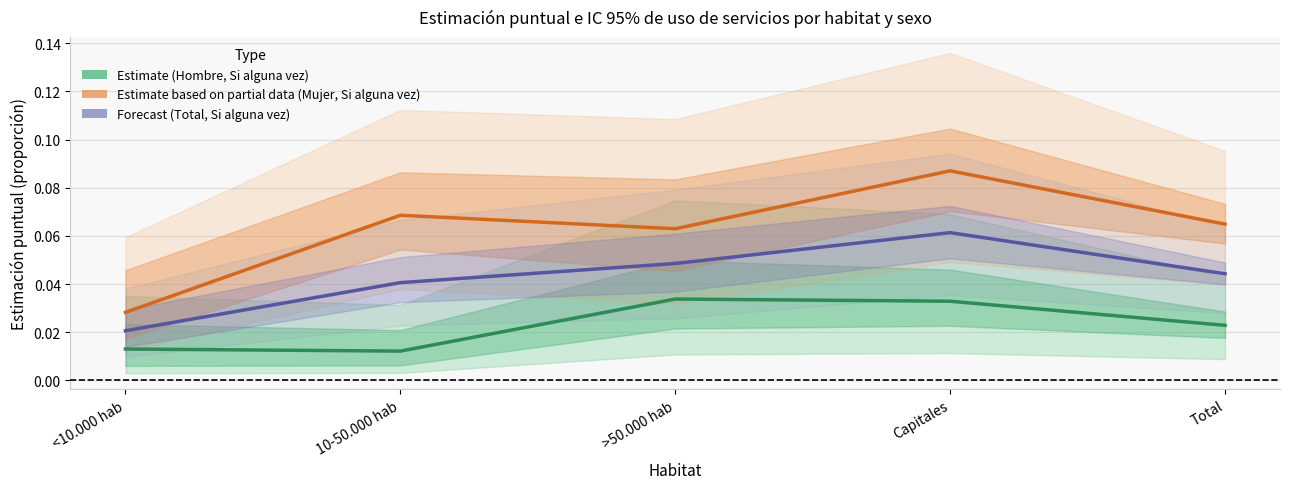

Reading left to right, transcribe all the data shown in this chart.

Estimate (Hombre, Si alguna vez): 0.0	0.0	0.0	0.0	0.0
Estimate based on partial data (Mujer, Si alguna vez): 0.0	0.1	0.1	0.1	0.1
Forecast (Total, Si alguna vez): 0.0	0.0	0.0	0.1	0.0